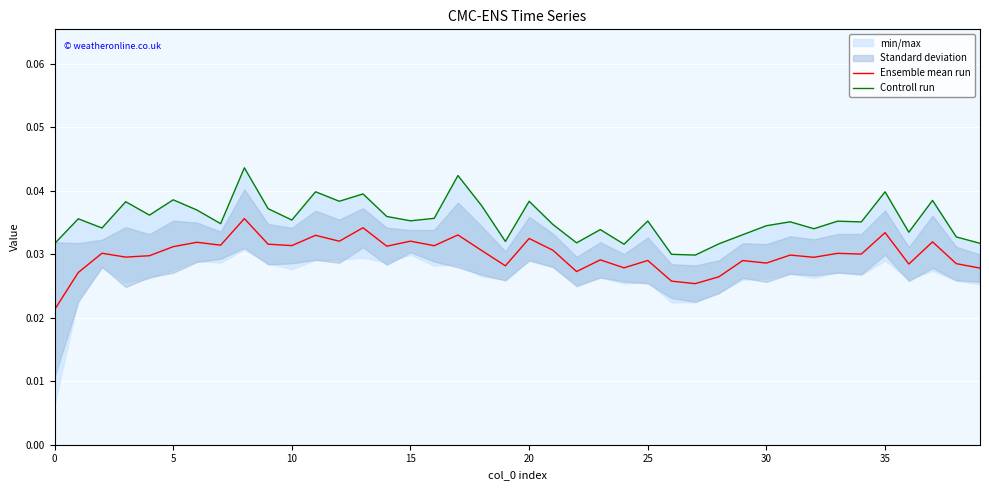

True or false: Ensemble mean run and Controll run intersect in this chart.

False